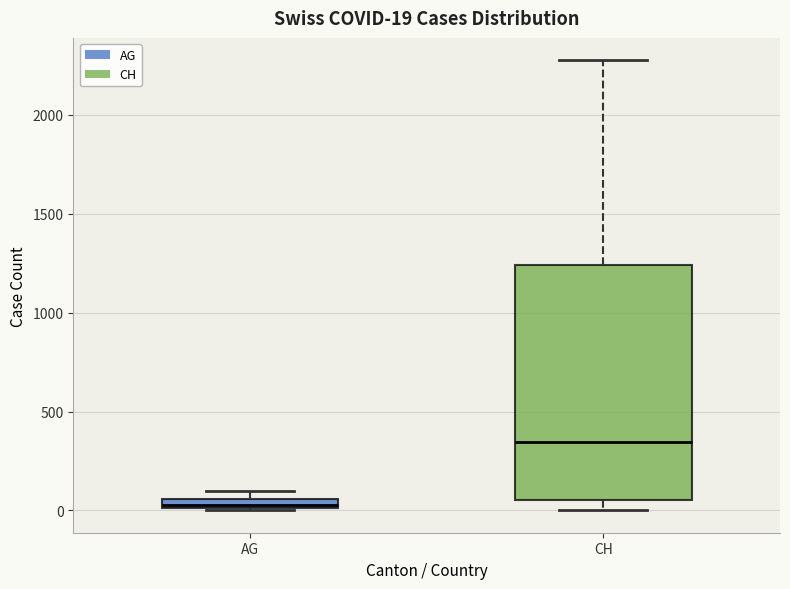

Which box is the tallest, from its lower edge to its upper edge?

CH